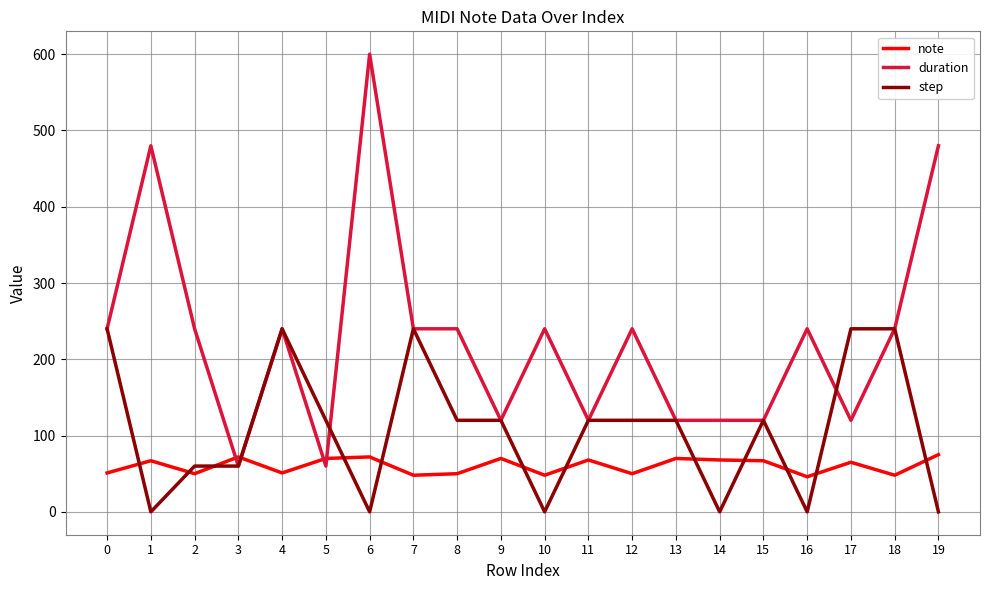

Count the number of data series in this chart.

3